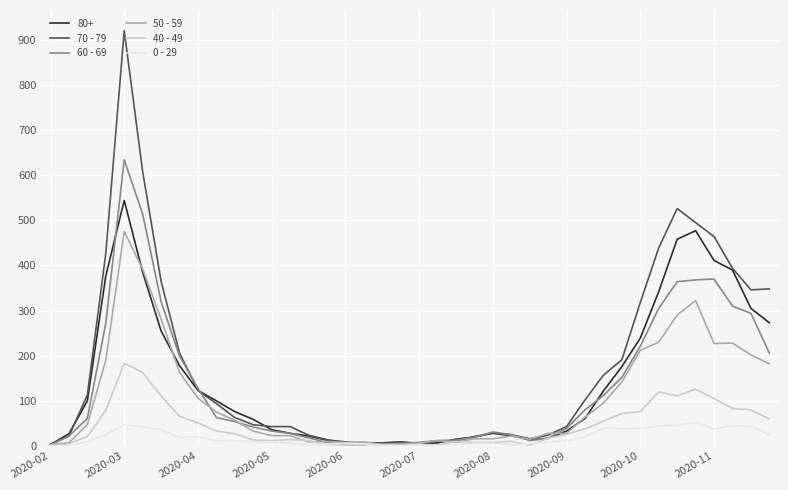

What is the lowest value of the 50 - 59 series?

3